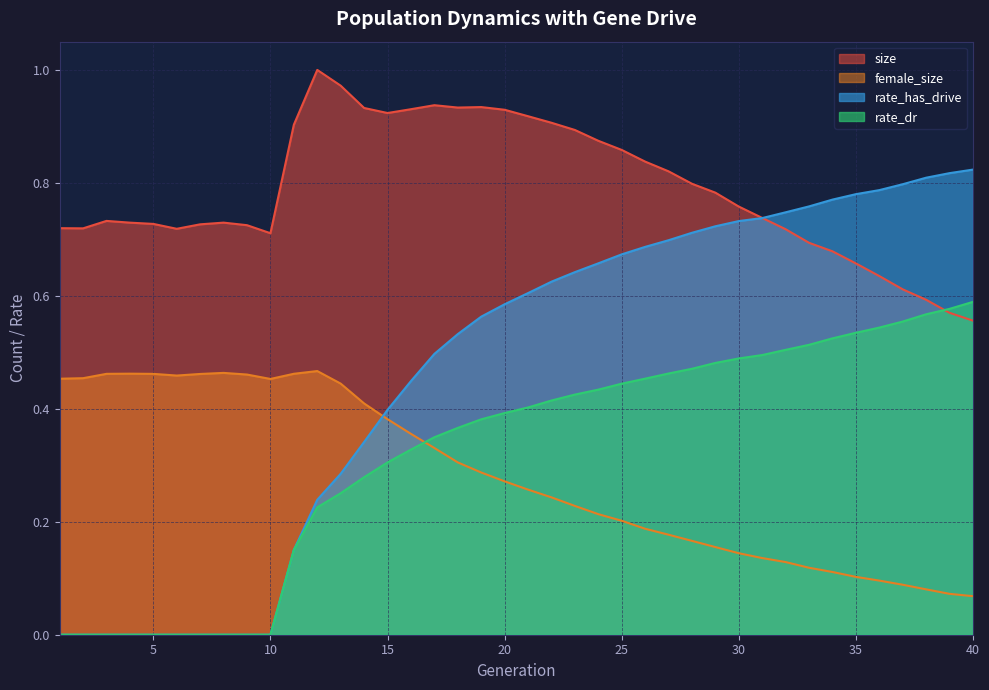

Reading right to left, what are all the values shown in this chart?

size: 40=0.6	39=0.6	38=0.6	37=0.6	36=0.6	35=0.7	34=0.7	33=0.7	32=0.7	31=0.7	30=0.8	29=0.8	28=0.8	27=0.8	26=0.8	25=0.9	24=0.9	23=0.9	22=0.9	21=0.9	20=0.9	19=0.9	18=0.9	17=0.9	16=0.9	15=0.9	14=0.9	13=1.0	12=1.0	11=0.9	10=0.7	9=0.7	8=0.7	7=0.7	6=0.7	5=0.7	4=0.7	3=0.7	2=0.7	1=0.7
female_size: 40=0.1	39=0.1	38=0.1	37=0.1	36=0.1	35=0.1	34=0.1	33=0.1	32=0.1	31=0.1	30=0.1	29=0.2	28=0.2	27=0.2	26=0.2	25=0.2	24=0.2	23=0.2	22=0.2	21=0.3	20=0.3	19=0.3	18=0.3	17=0.3	16=0.4	15=0.4	14=0.4	13=0.4	12=0.5	11=0.5	10=0.5	9=0.5	8=0.5	7=0.5	6=0.5	5=0.5	4=0.5	3=0.5	2=0.5	1=0.5
rate_dr: 40=0.6	39=0.6	38=0.6	37=0.6	36=0.5	35=0.5	34=0.5	33=0.5	32=0.5	31=0.5	30=0.5	29=0.5	28=0.5	27=0.5	26=0.5	25=0.4	24=0.4	23=0.4	22=0.4	21=0.4	20=0.4	19=0.4	18=0.4	17=0.3	16=0.3	15=0.3	14=0.3	13=0.3	12=0.2	11=0.2	10=0.0	9=0.0	8=0.0	7=0.0	6=0.0	5=0.0	4=0.0	3=0.0	2=0.0	1=0.0
rate_has_drive: 40=0.8	39=0.8	38=0.8	37=0.8	36=0.8	35=0.8	34=0.8	33=0.8	32=0.7	31=0.7	30=0.7	29=0.7	28=0.7	27=0.7	26=0.7	25=0.7	24=0.7	23=0.6	22=0.6	21=0.6	20=0.6	19=0.6	18=0.5	17=0.5	16=0.4	15=0.4	14=0.3	13=0.3	12=0.2	11=0.2	10=0.0	9=0.0	8=0.0	7=0.0	6=0.0	5=0.0	4=0.0	3=0.0	2=0.0	1=0.0